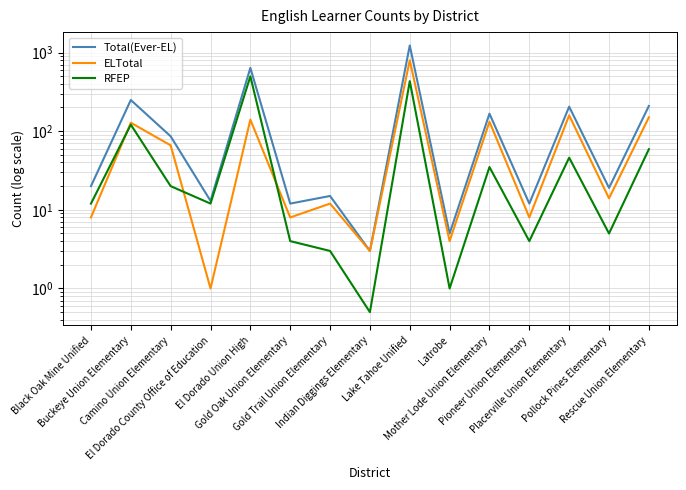

Between Pioneer Union Elementary and Placerville Union Elementary, which series saw the biggest shift?

Total(Ever-EL)